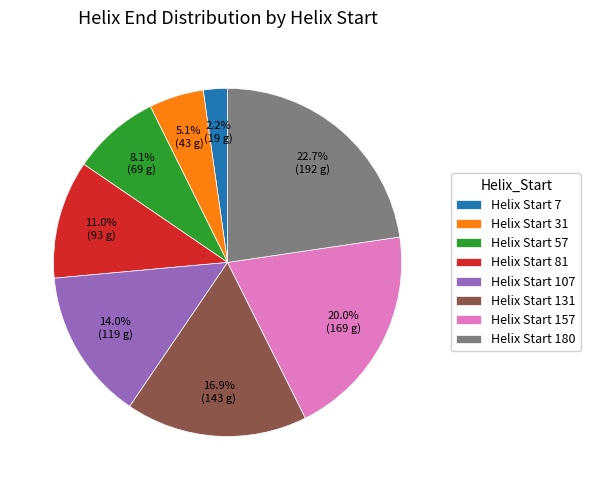

What is the ratio of the value at Helix Start 180 to the value at Helix Start 157?

1.1